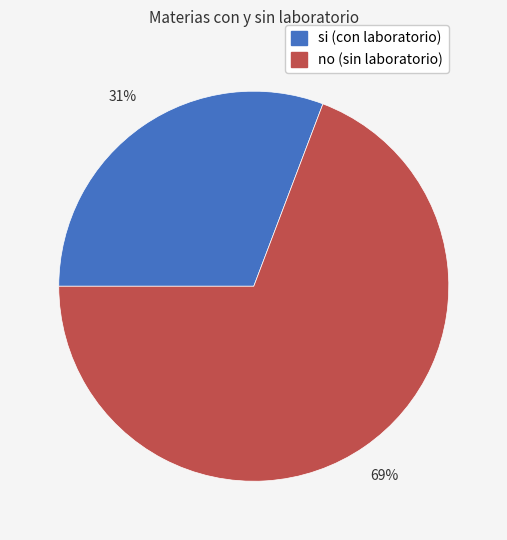

To the nearest percent, what percentage of the pie is si?

31%